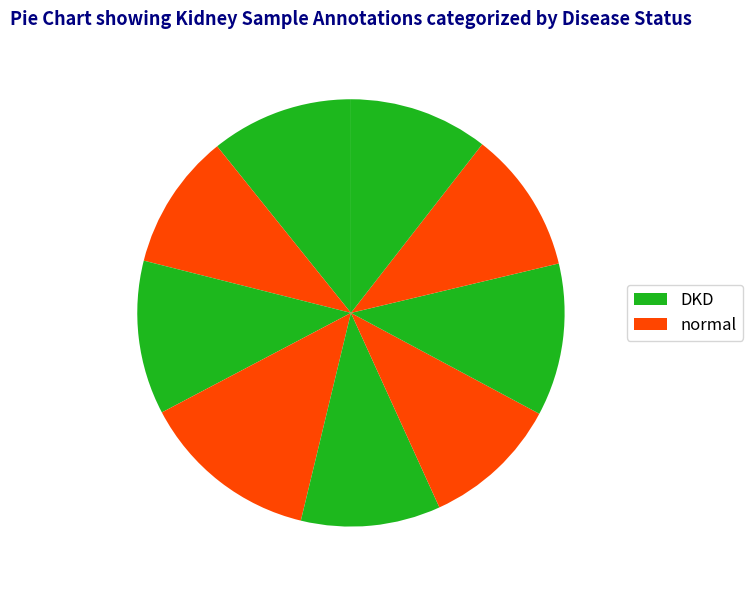

Count the number of slices in the pie.

9